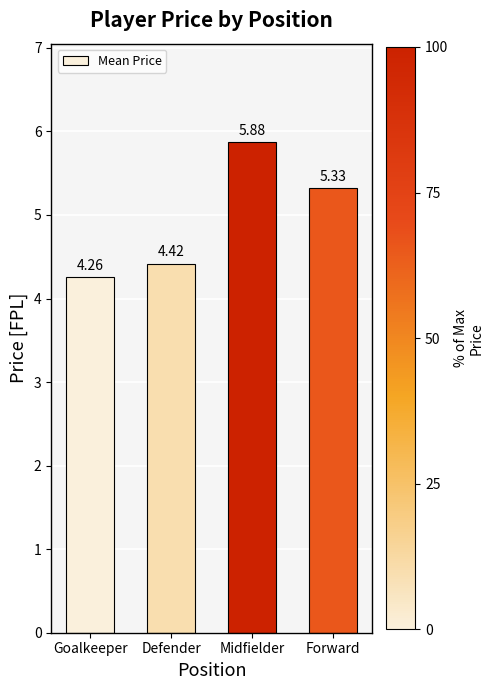

What is the sum of all values?

19.9